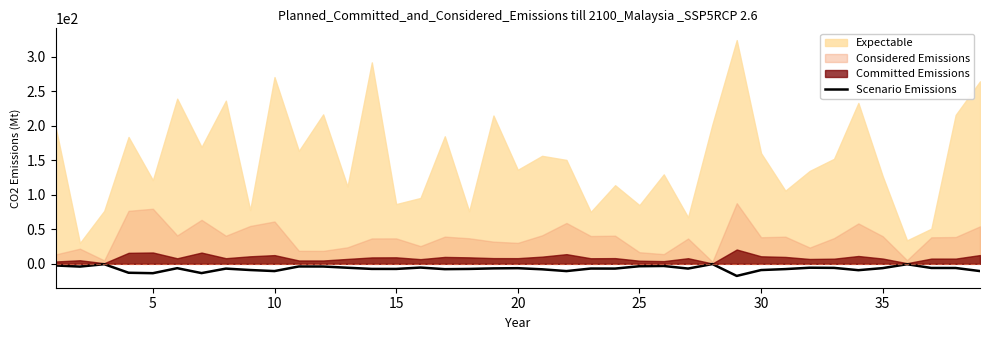

How many categories are shown in the chart?

39